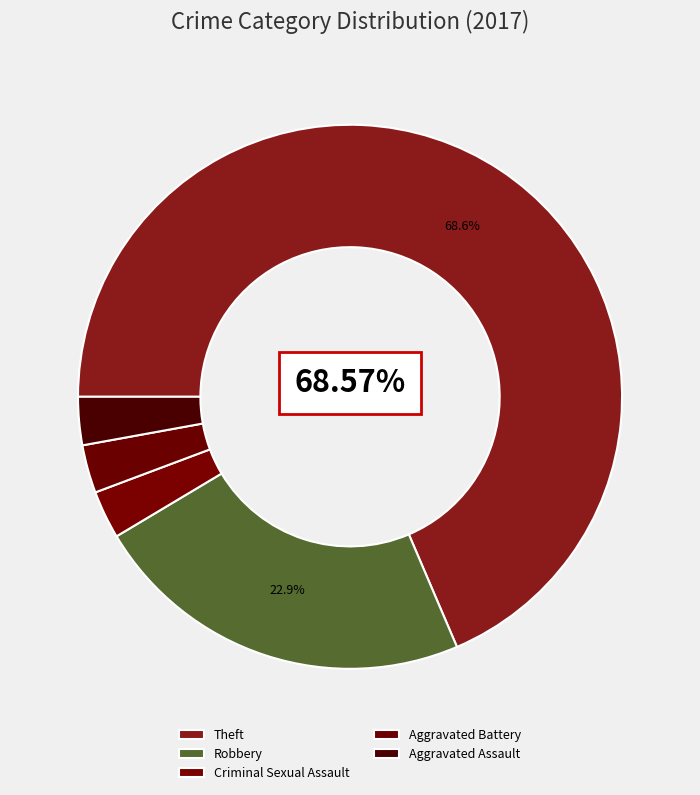

Which has a higher value, Aggravated Assault or Robbery?

Robbery